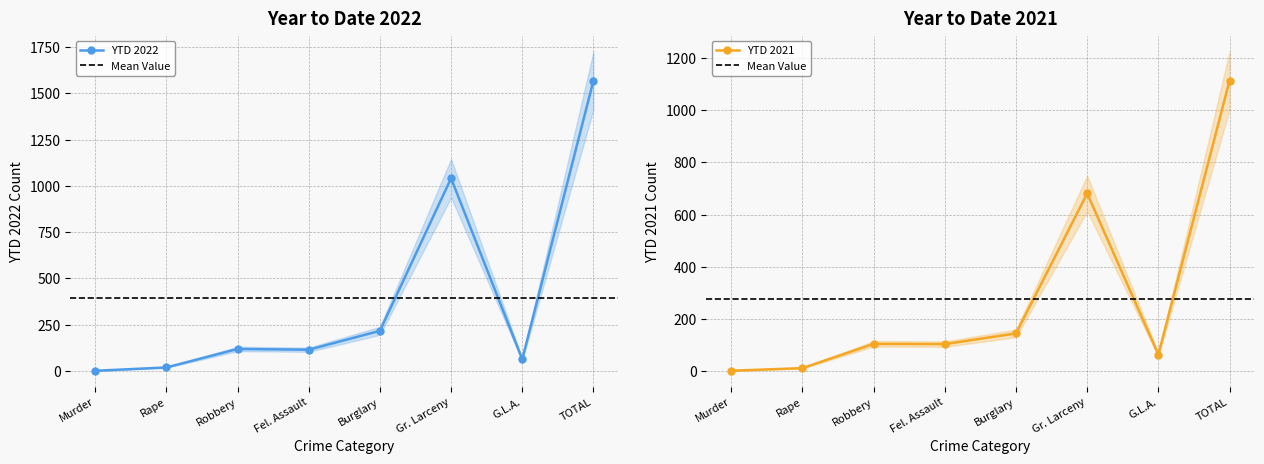

What is the average value of the YTD 2021 series?

278